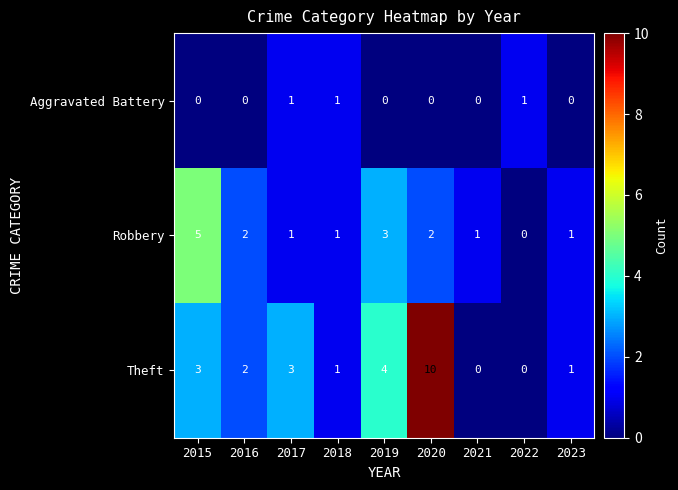

List the series in order of their overall mean, highest first.

Theft, Robbery, Aggravated Battery